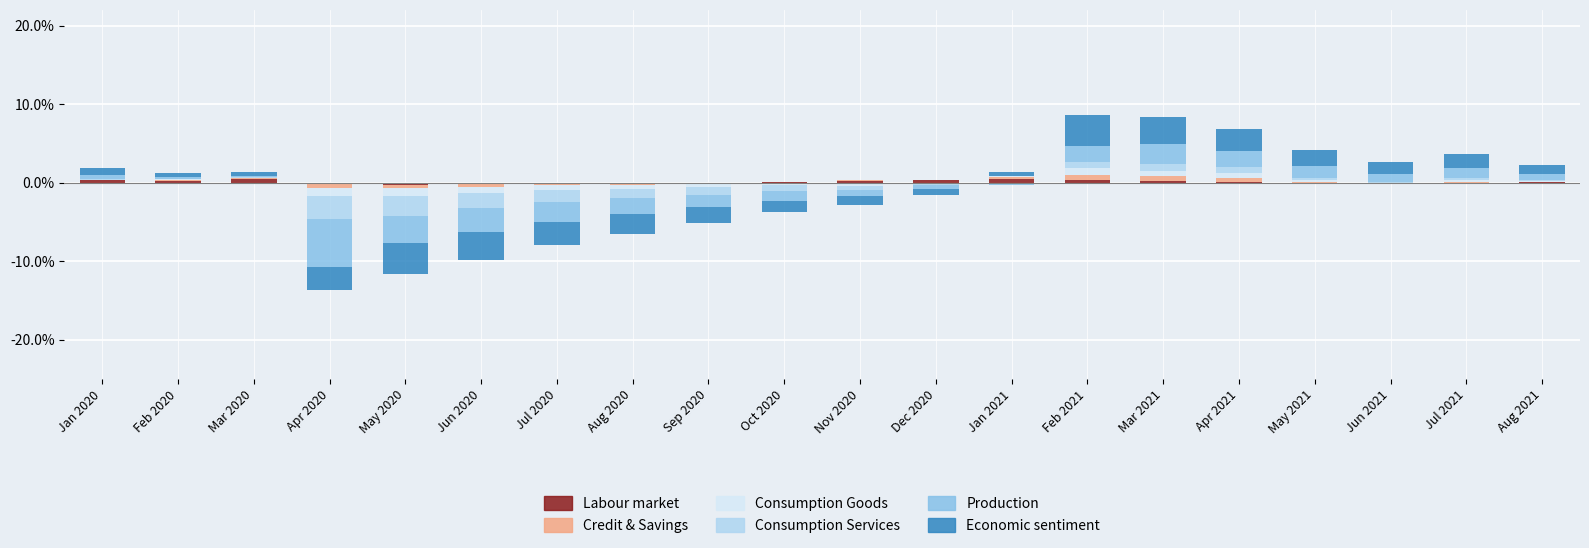

What is the difference between the maximum and minimum values in the Labour market series?

0.4